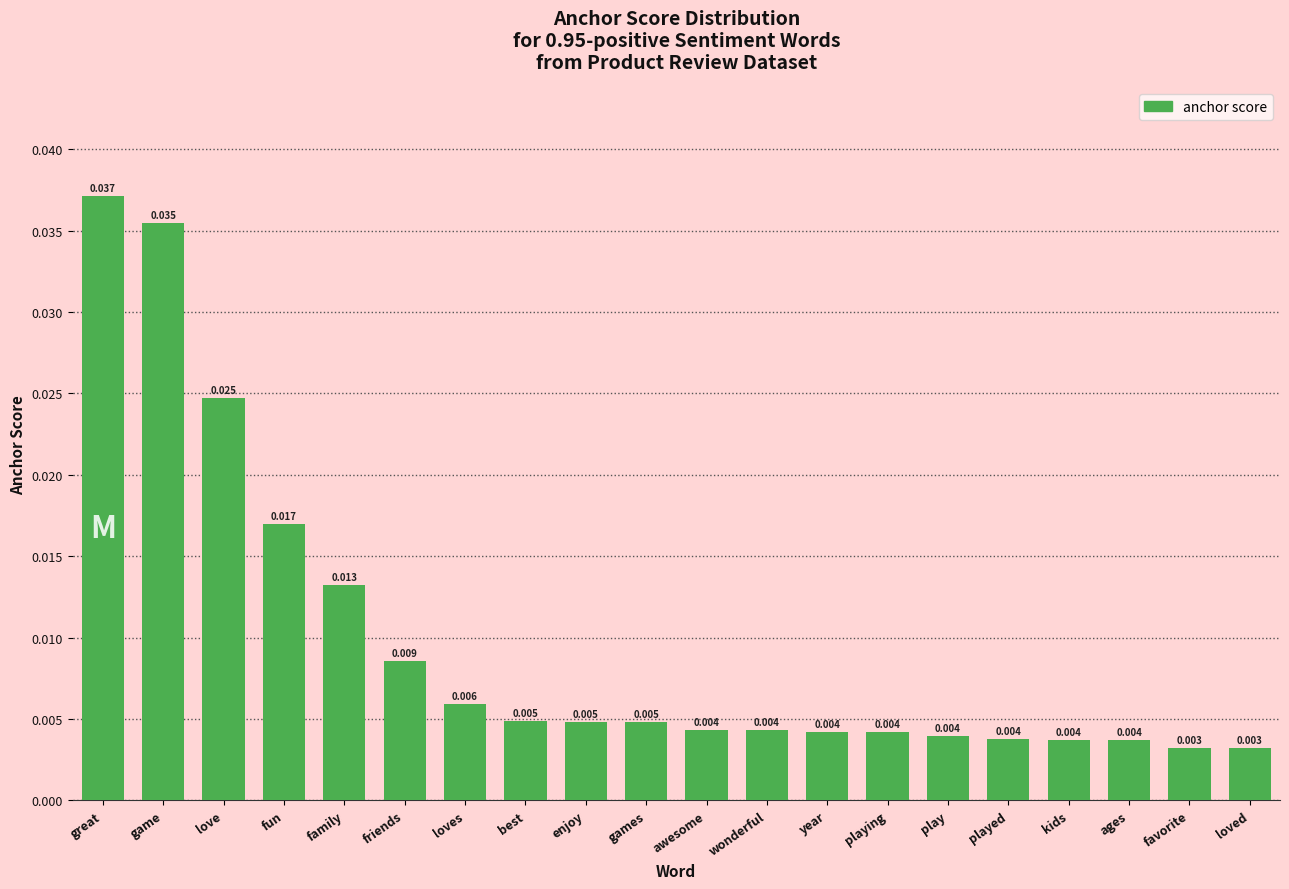

What is the label of the 19th bar from the right?

game